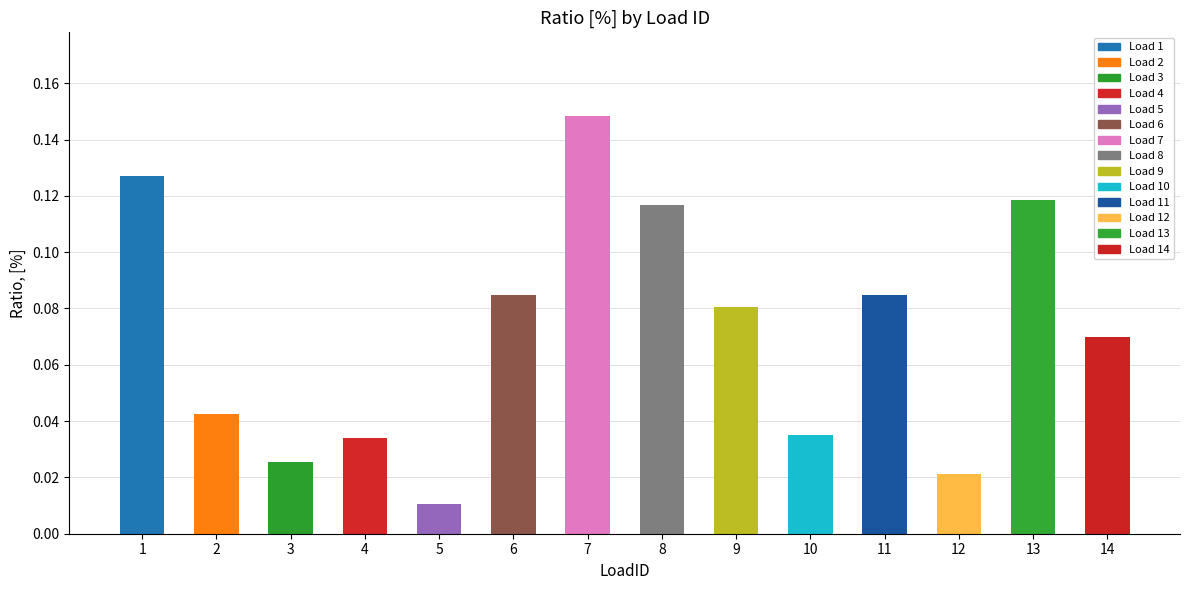

What is the sum of the values at 13 and 11?

0.2